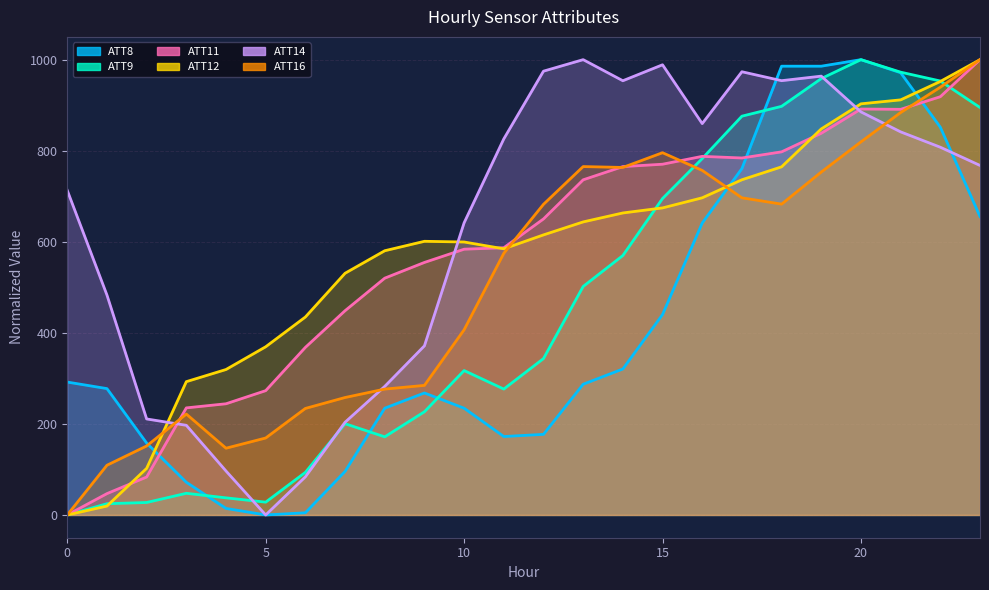

At which label is ATT12 closest to 500?

7